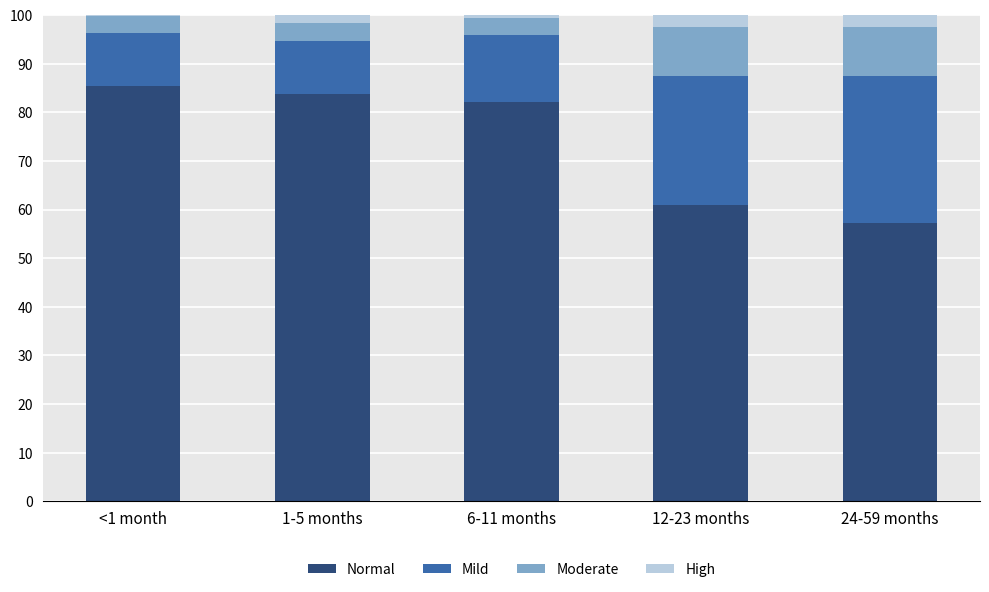

Which category has the lowest value in the Mild series?

<1 month